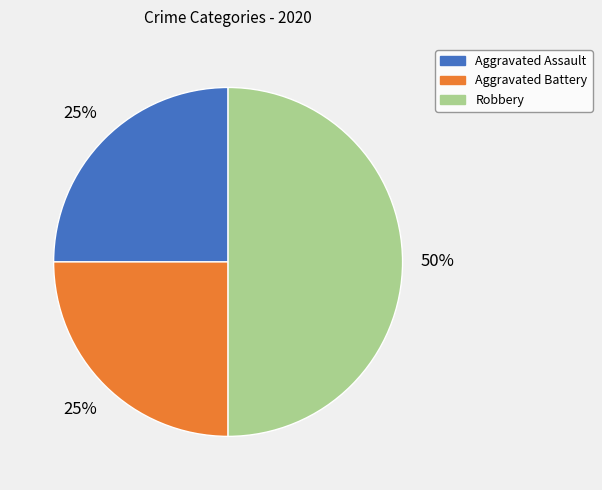

To the nearest percent, what is the average slice percentage?

33%